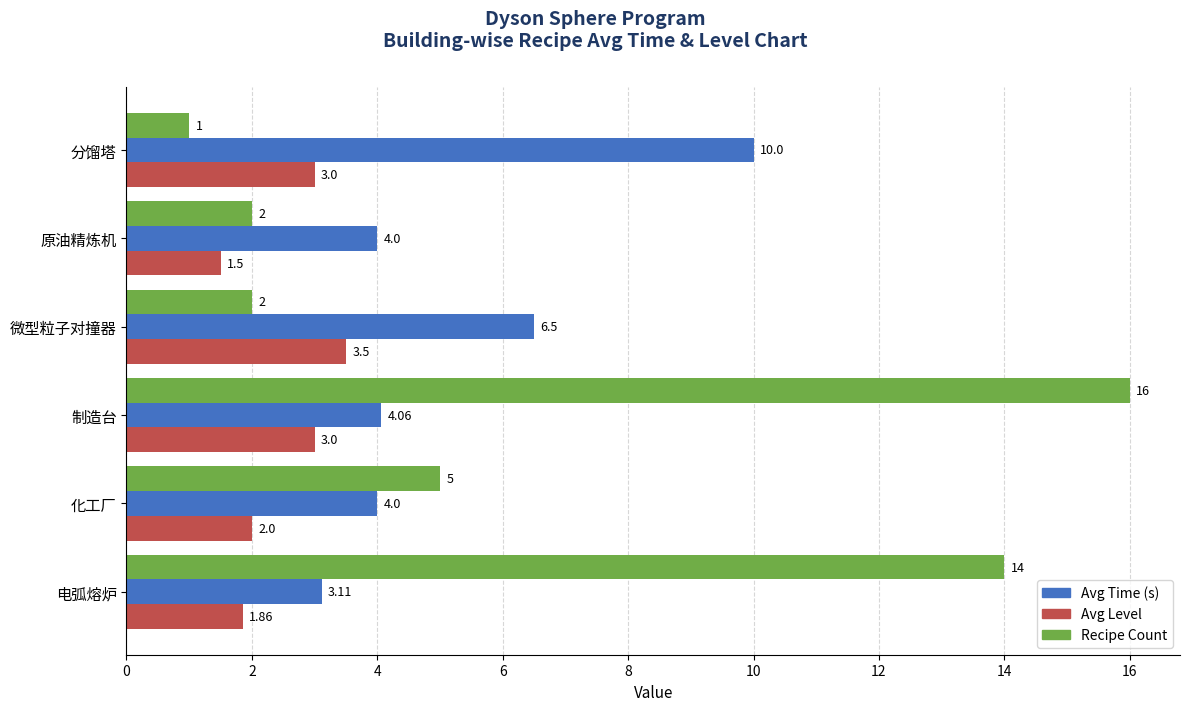

What is the difference between the highest and lowest values at 电弧熔炉?

12.1